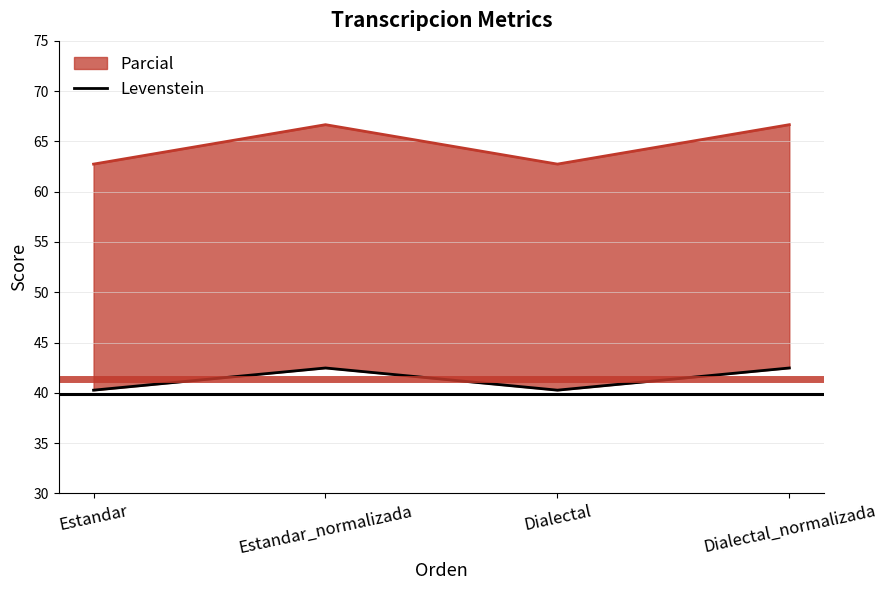

Is it true that the value at Dialectal_normalizada is 70.6?

False